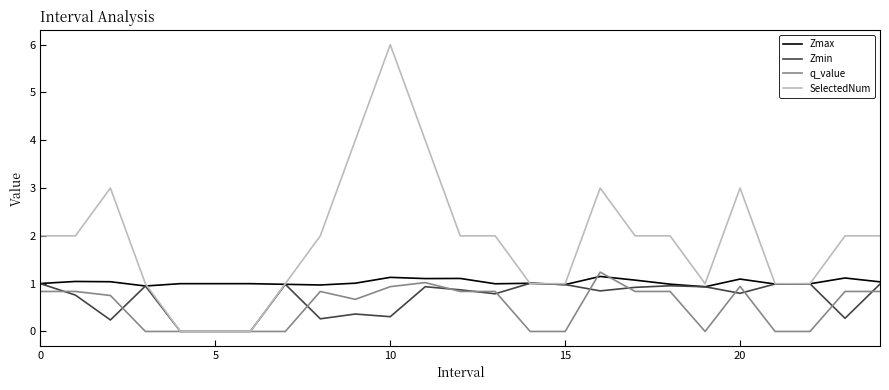

Which series has the largest range (max minus min)?

SelectedNum